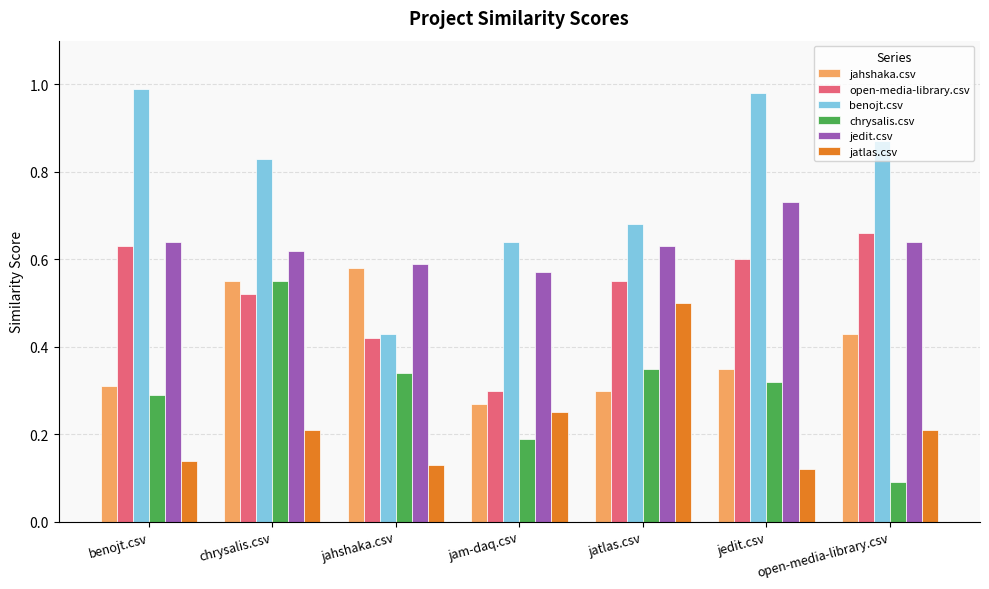

Which category has the highest value in the jahshaka.csv series?

jahshaka.csv